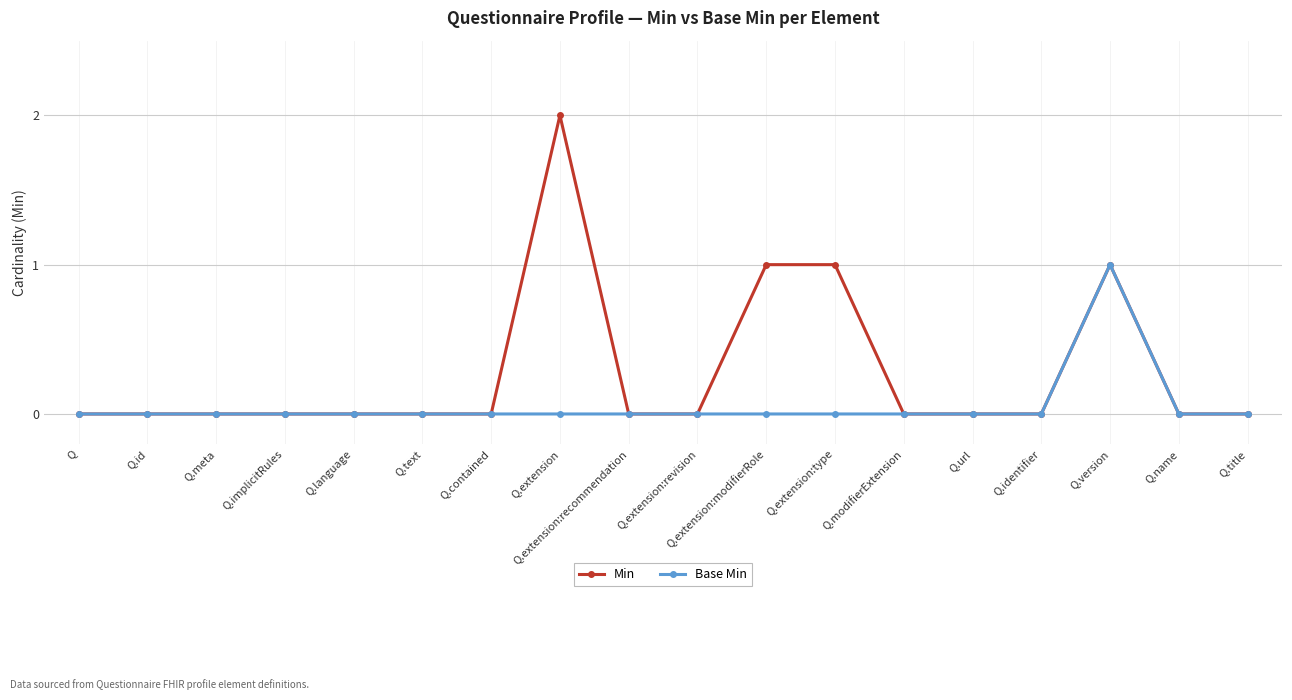

Reading left to right, what are all the values shown in this chart?

Min: 0	0	0	0	0	0	0	2	0	0	1	1	0	0	0	1	0	0
Base Min: 0	0	0	0	0	0	0	0	0	0	0	0	0	0	0	1	0	0